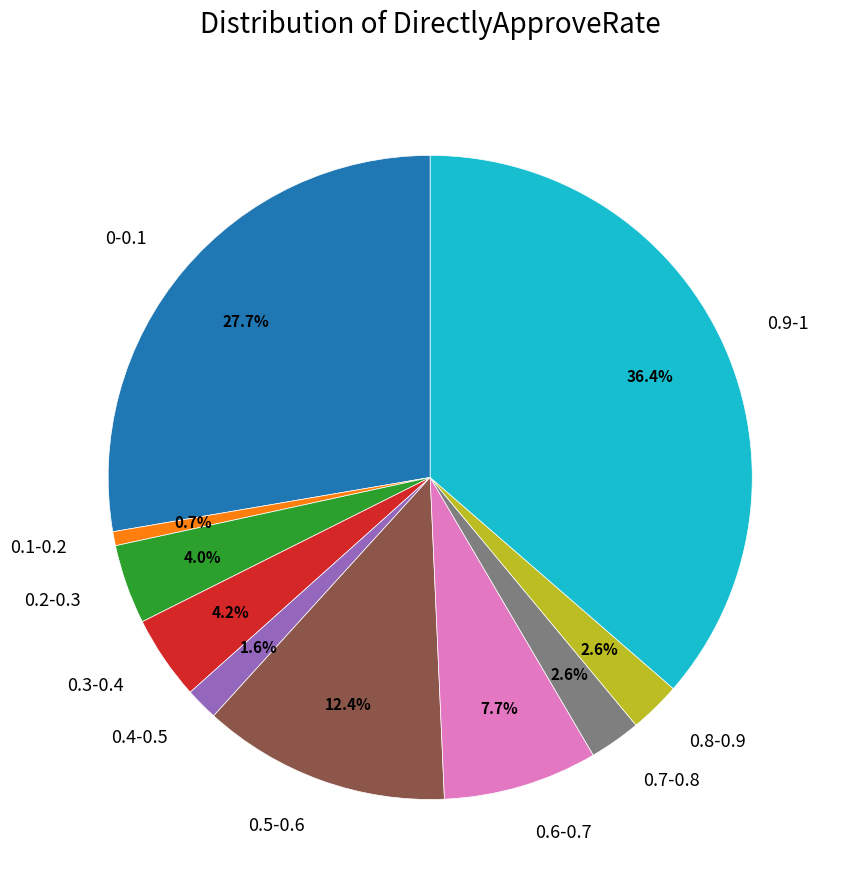

True or false: 0.1-0.2 accounts for 11% of the total.

False